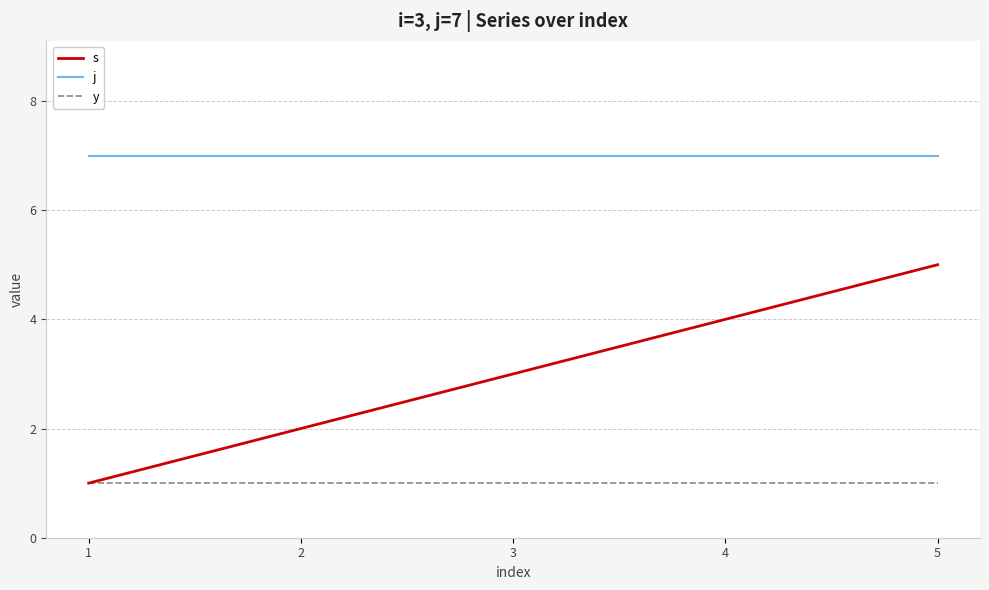

Reading left to right, extract all data points from this chart.

s: 1=1	2=2	3=3	4=4	5=5
j: 1=7	2=7	3=7	4=7	5=7
y: 1=1	2=1	3=1	4=1	5=1